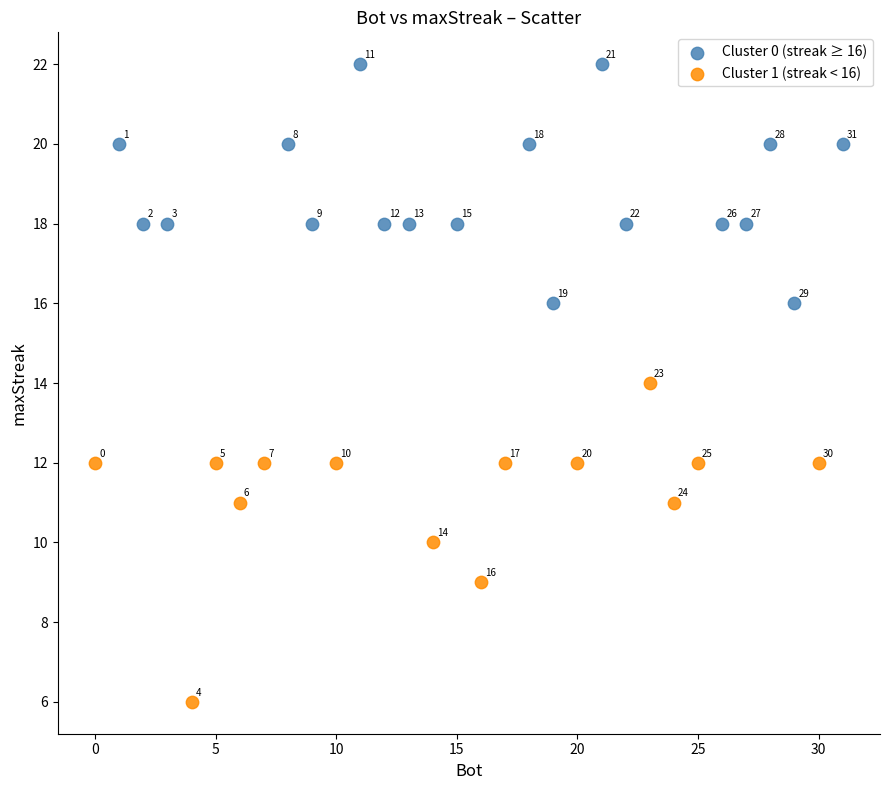

Which series has the widest spread of Y values?

Cluster 1 (streak < 16)